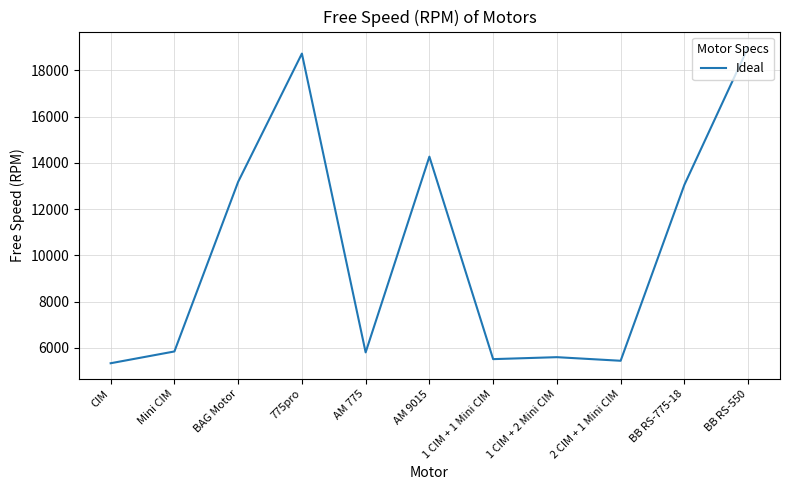

At which category does the data reach its first local peak?

775pro